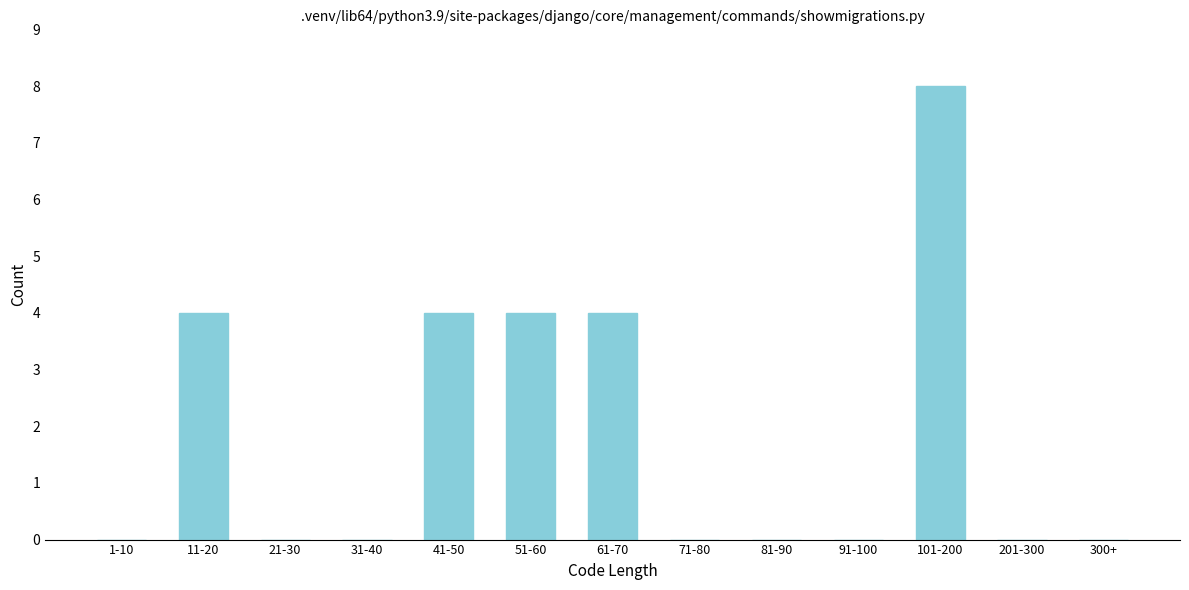

Reading left to right, what are all the values shown in this chart?

1-10=0	11-20=4	21-30=0	31-40=0	41-50=4	51-60=4	61-70=4	71-80=0	81-90=0	91-100=0	101-200=8	201-300=0	300+=0